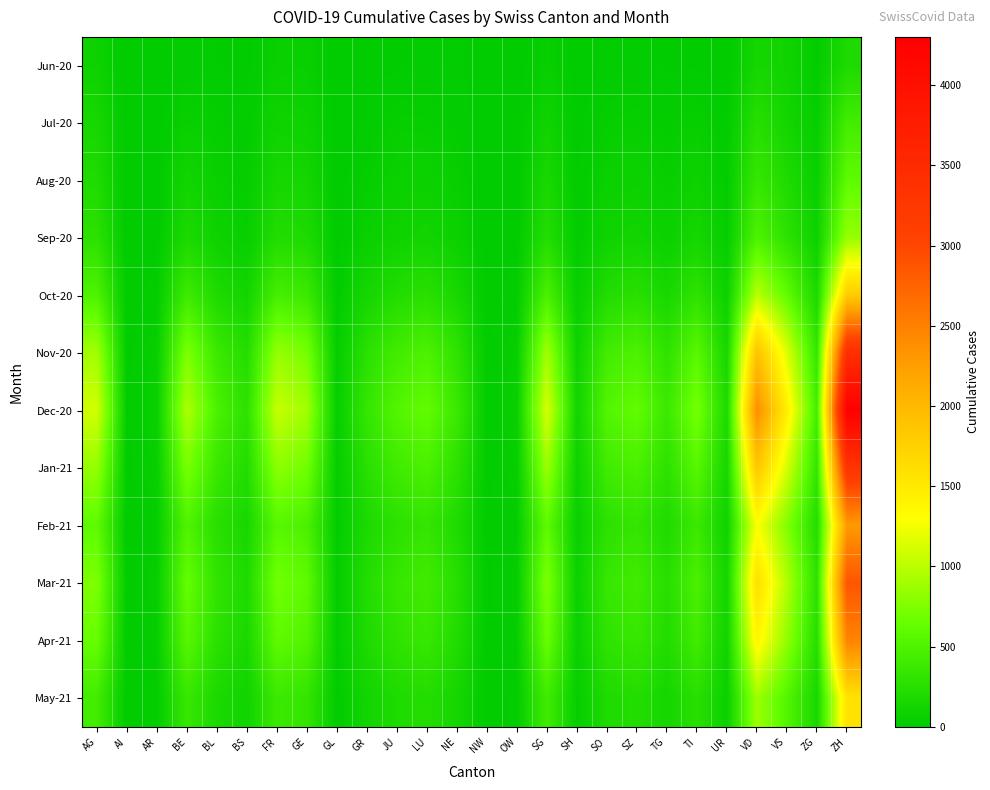

How many data points does each series have?

26